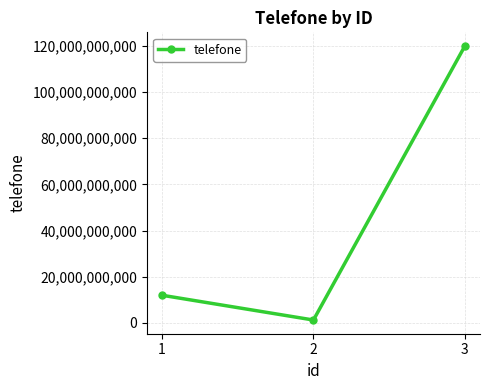

What is the greatest value displayed?

119999999999